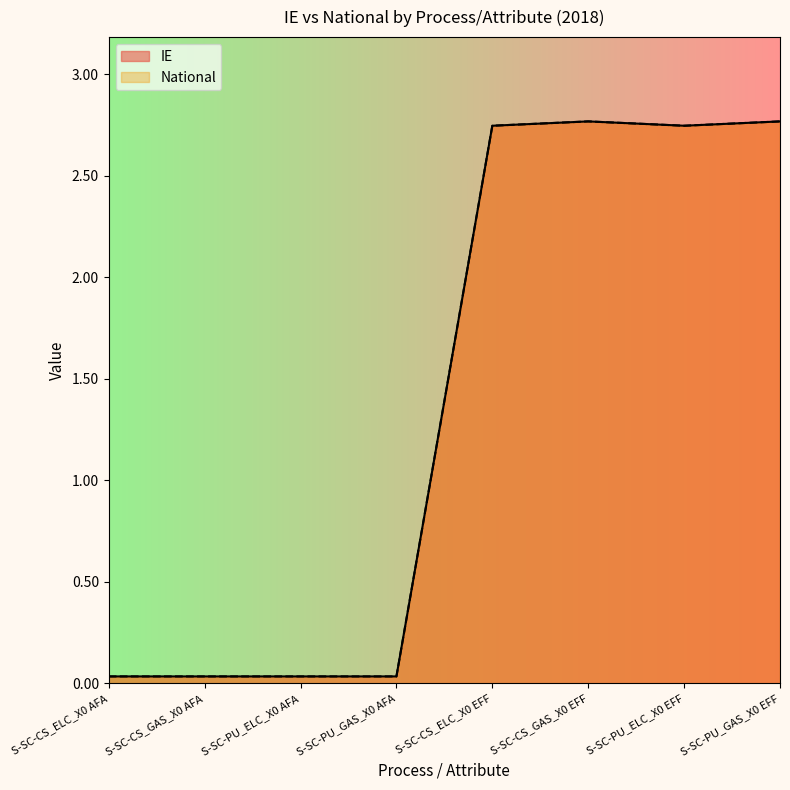

What is the label of the 5th point from the right?

S-SC-PU_GAS_X0 AFA